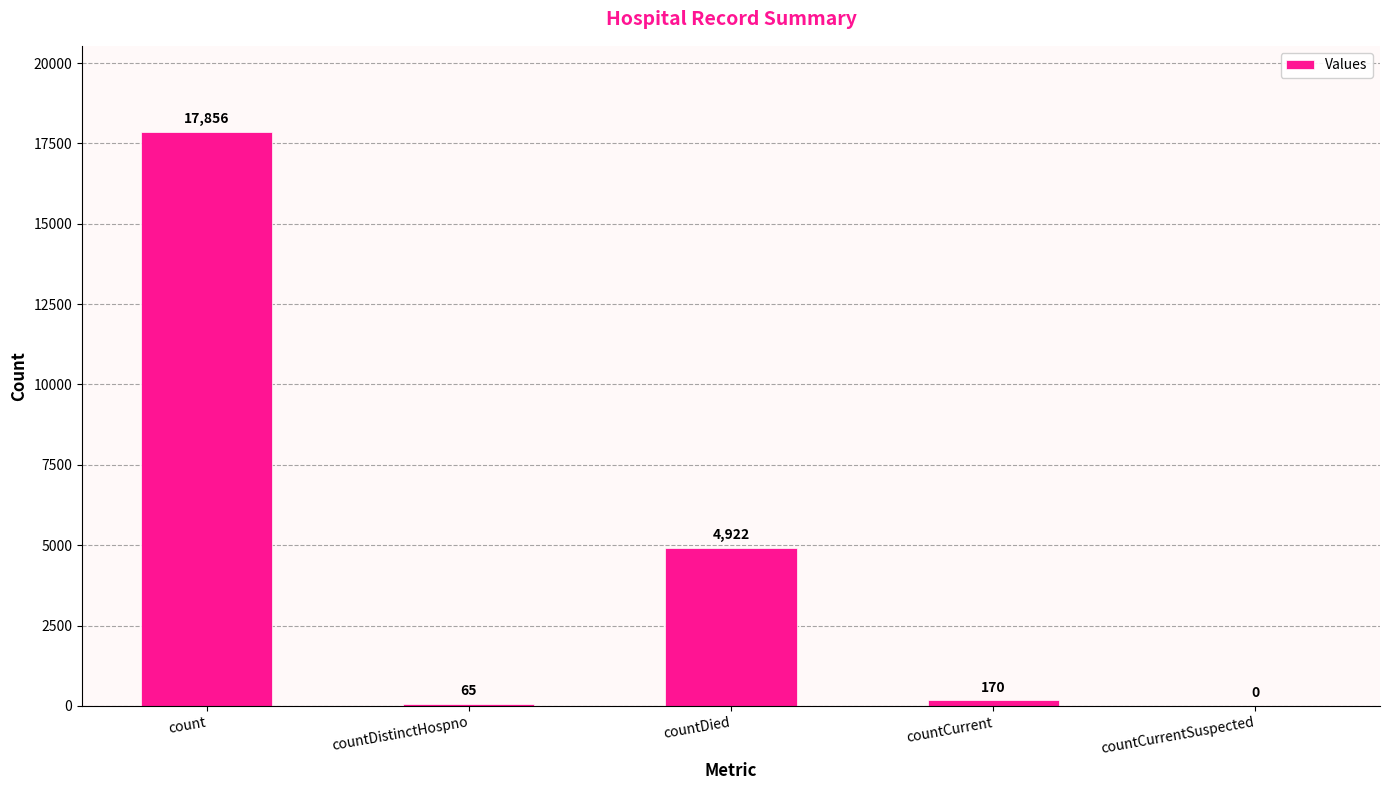

What is the change in value from countDied to countCurrentSuspected?

-4922